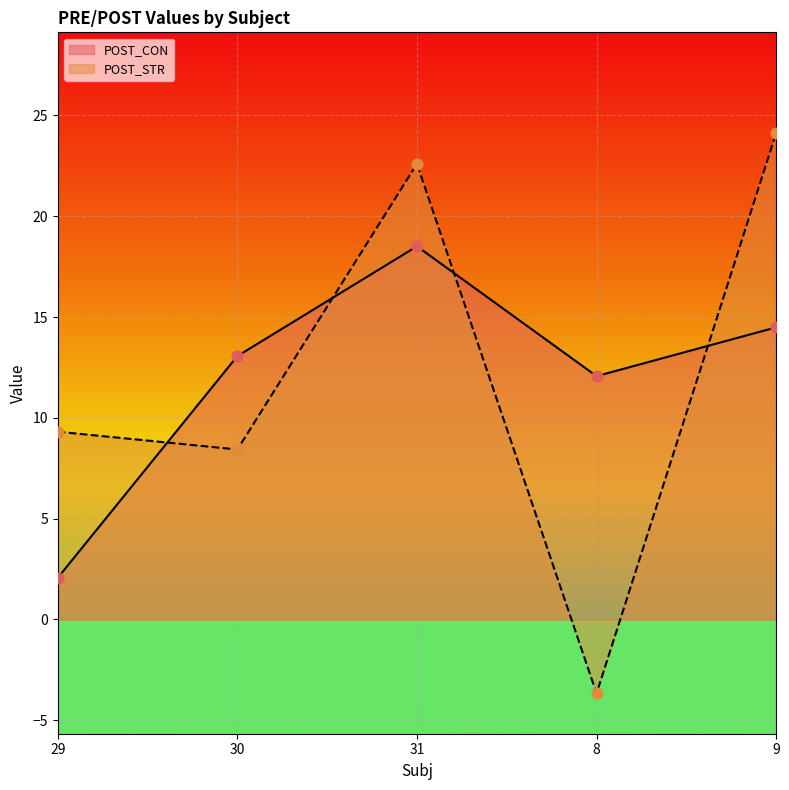

Which series has the largest total across all categories?

POST_STR